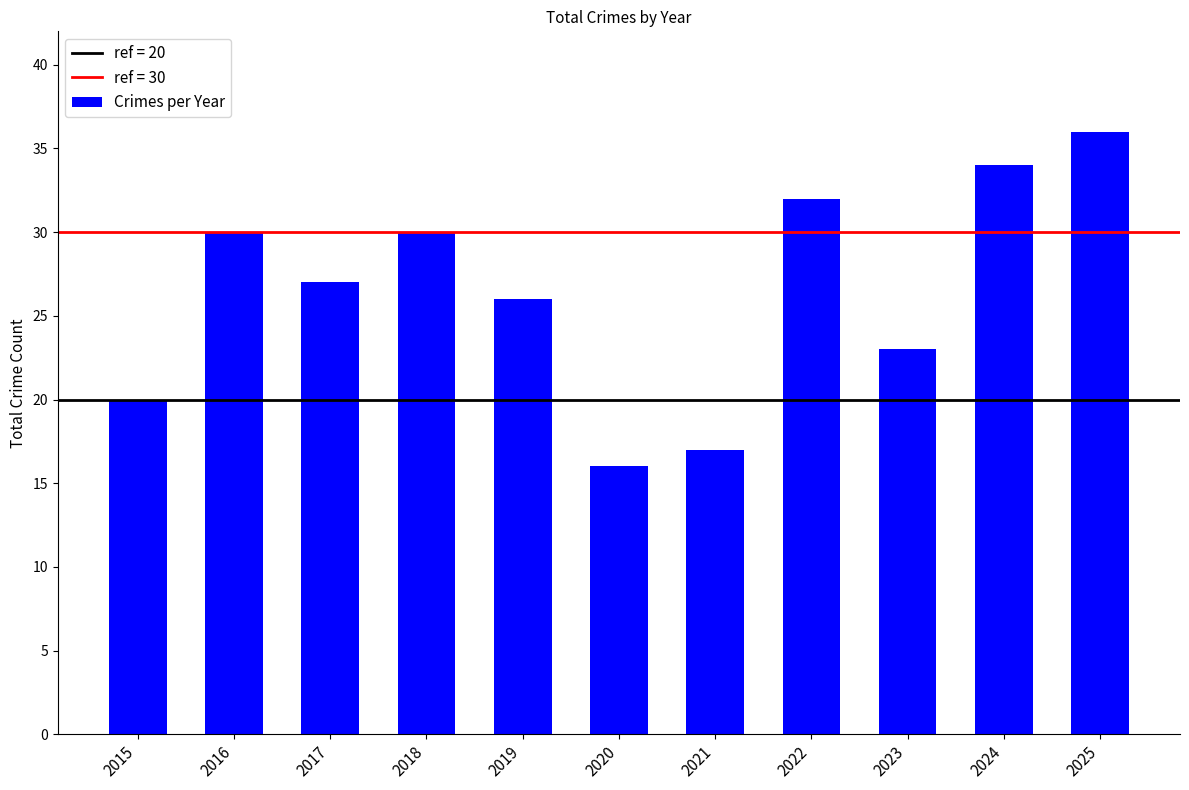

Which label corresponds to the smallest value in the chart?

2020